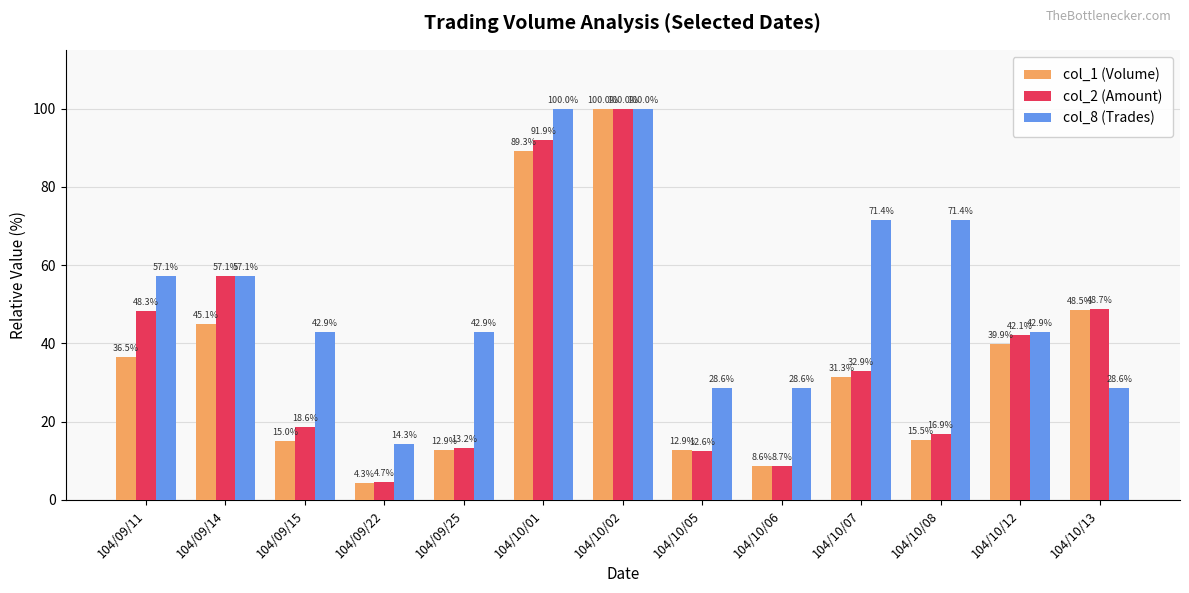

How many values in the col_2 (Amount) series exceed 32?

7